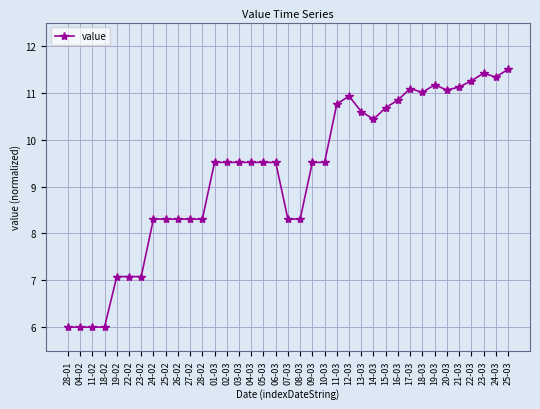

Reading left to right, list all the values displayed in this chart.

6.0	6.0	6.0	6.0	7.1	7.1	7.1	8.3	8.3	8.3	8.3	8.3	9.5	9.5	9.5	9.5	9.5	9.5	8.3	8.3	9.5	9.5	10.8	10.9	10.6	10.4	10.7	10.8	11.1	11.0	11.2	11.1	11.1	11.3	11.4	11.3	11.5